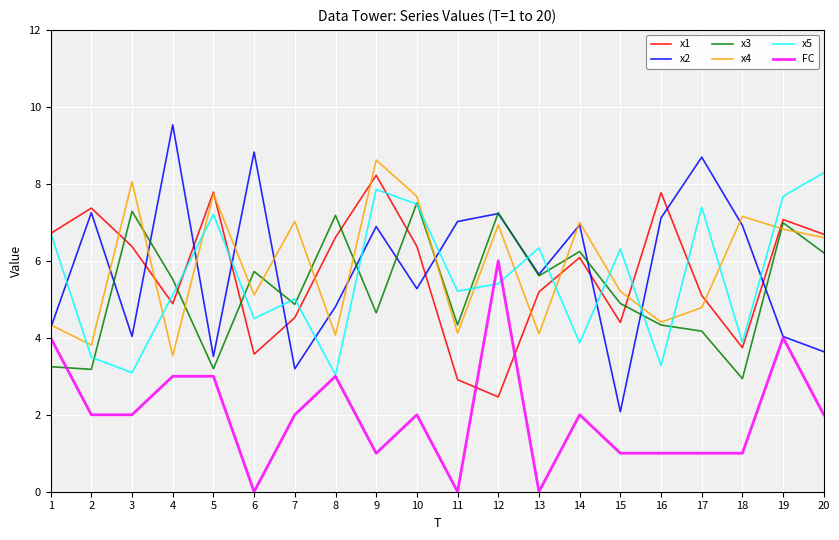

Does the chart display data point markers on the line(s)?

No